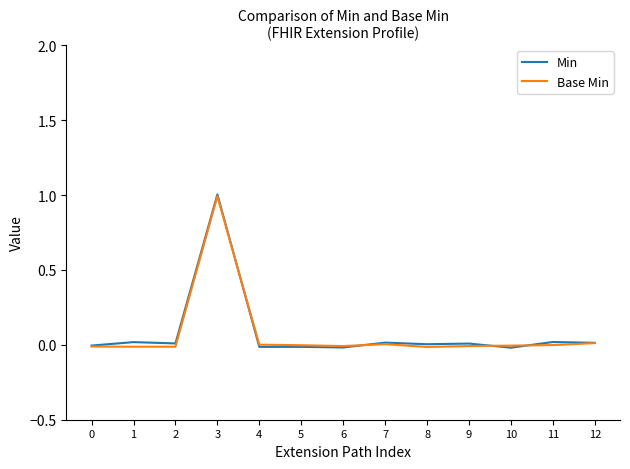

At which label does Base Min reach its peak?

3